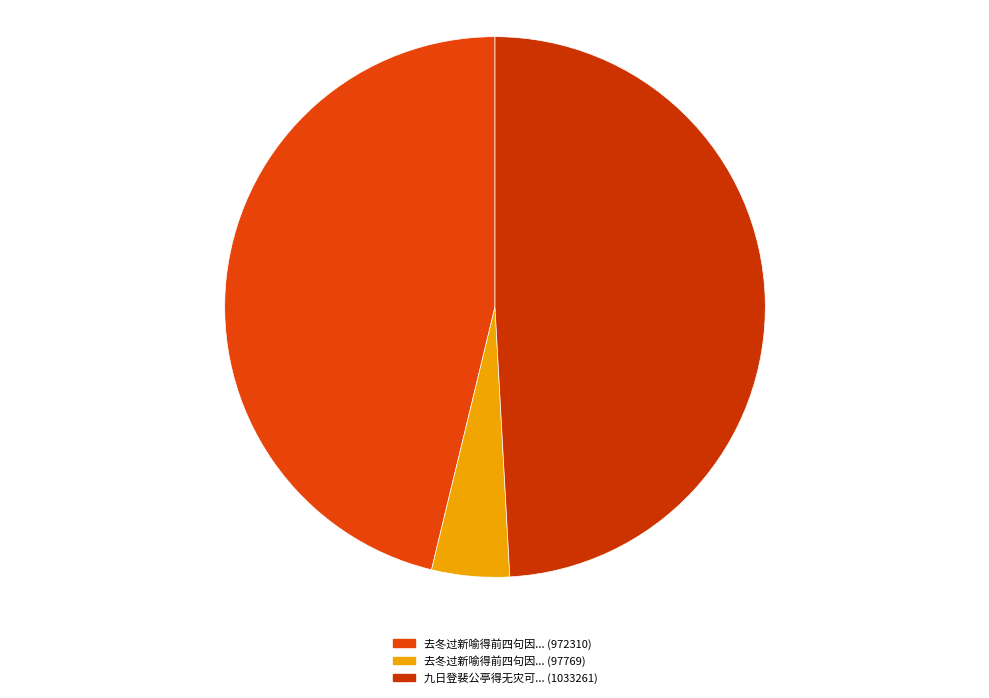

How many slices are in this pie chart?

3